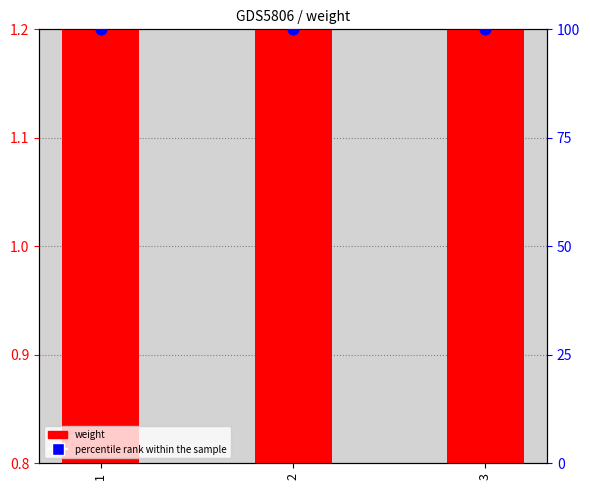

What is the total value across all series at 1?

101